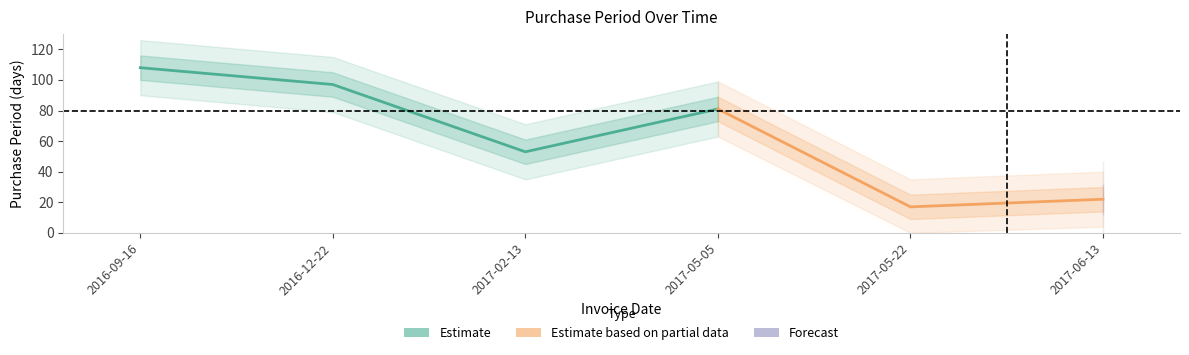

List the labels in order of value, largest first.

2016-09-16, 2016-12-22, 2017-05-05, 2017-02-13, 2017-06-13, 2017-05-22